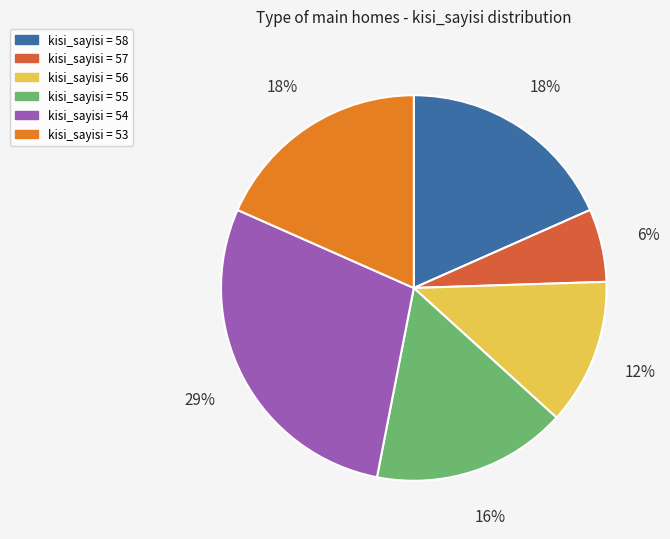

Which has a higher value, kisi_sayisi = 55 or kisi_sayisi = 58?

kisi_sayisi = 58